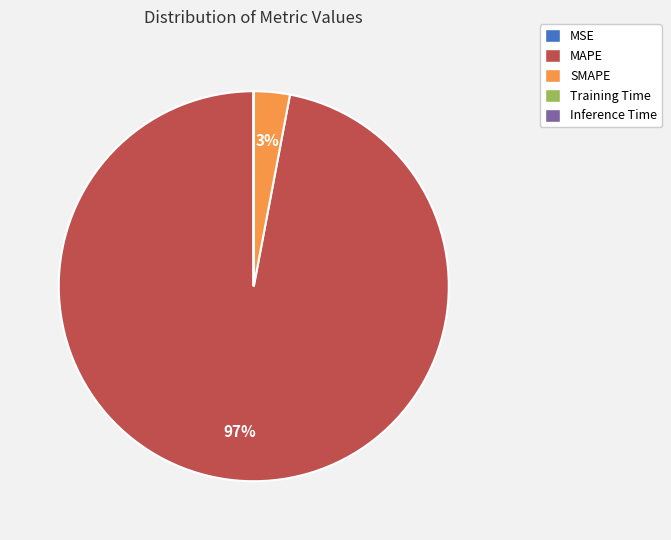

To the nearest percent, what is the difference between the largest and smallest slice percentages?

97%